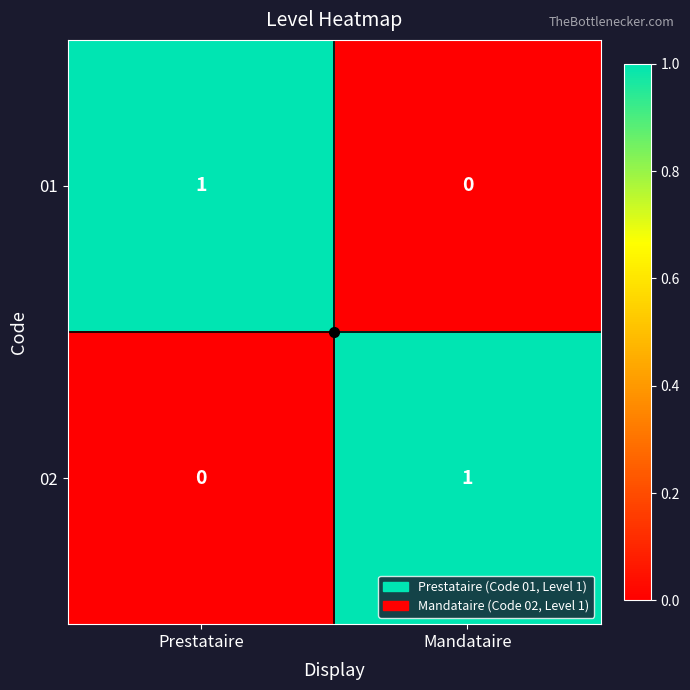

Is the value of 02 at Mandataire greater than the value of 01 at Mandataire?

Yes